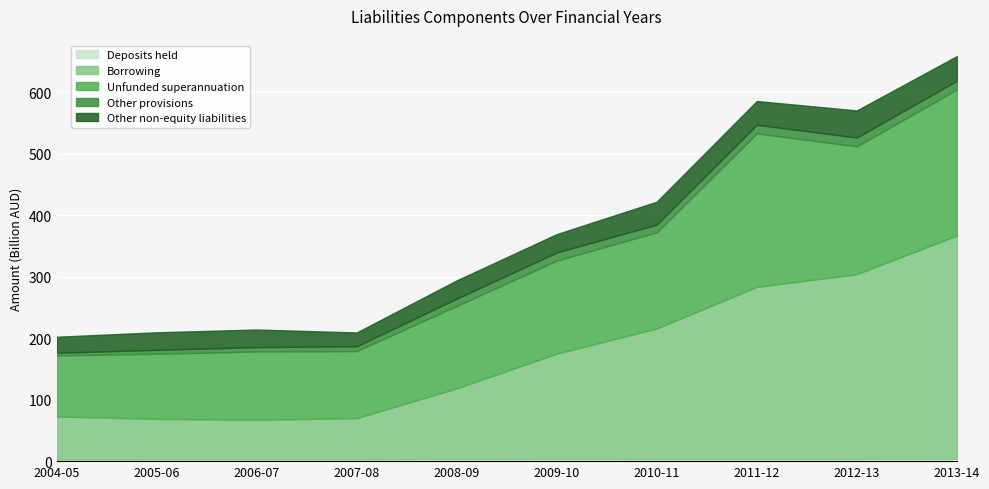

At how many categories does at least one series exceed 211479264349?

4